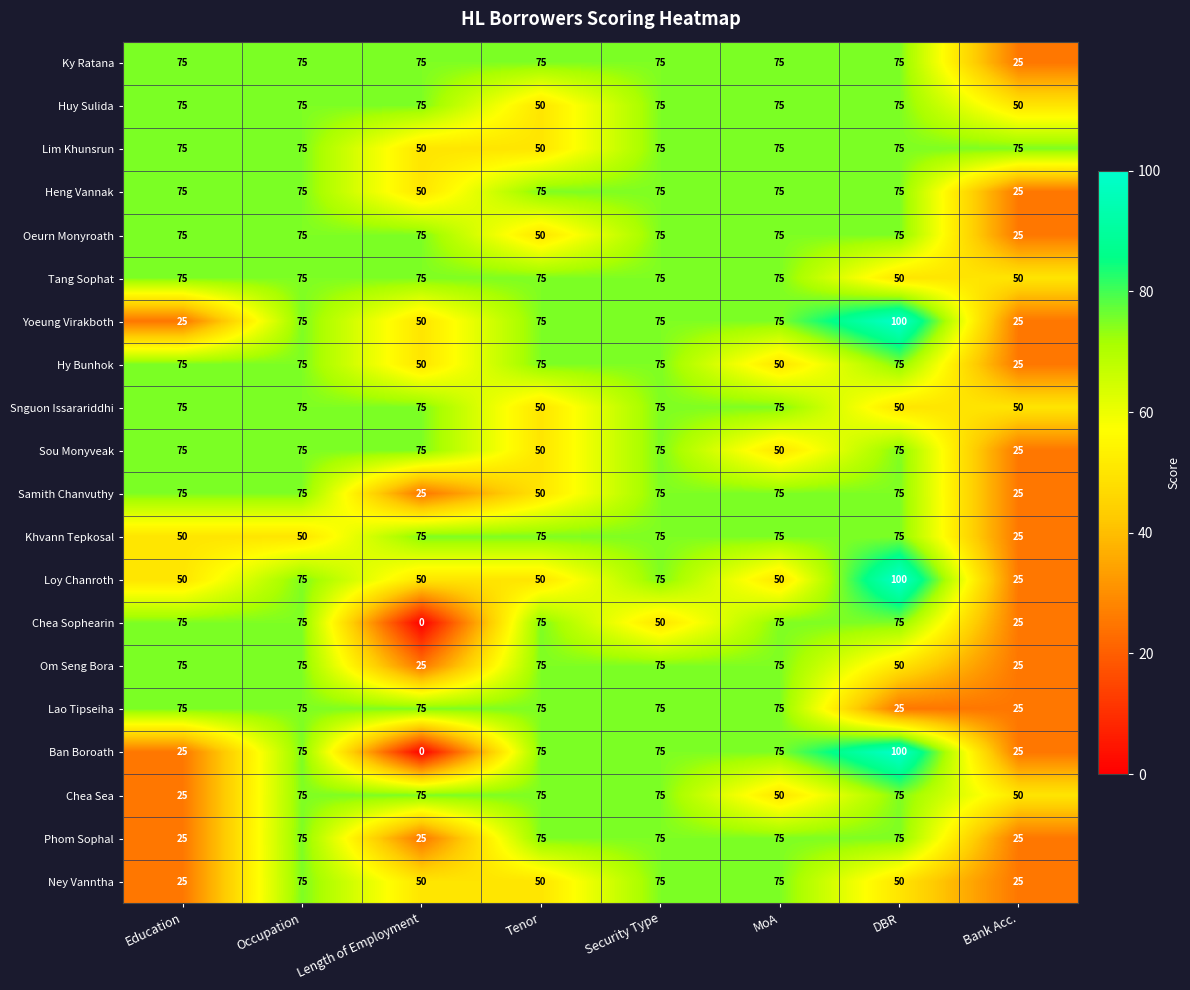

What is the sum of the Ney Vanntha values at Education and Security Type?

100